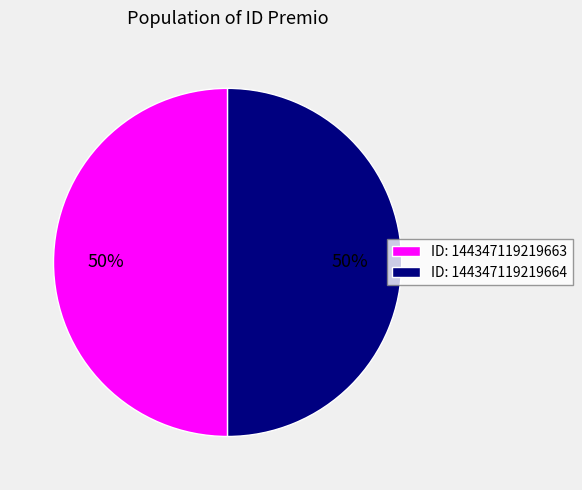

Is it true that ID: 144347119219663 is 50% of the pie?

True